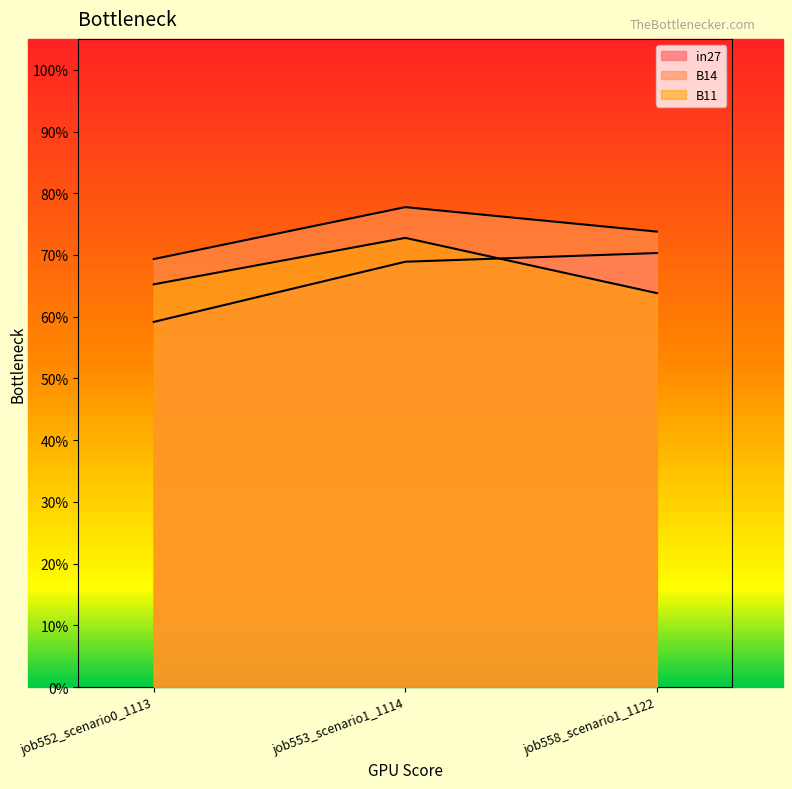

What is the sum of all in27 values?

2.0